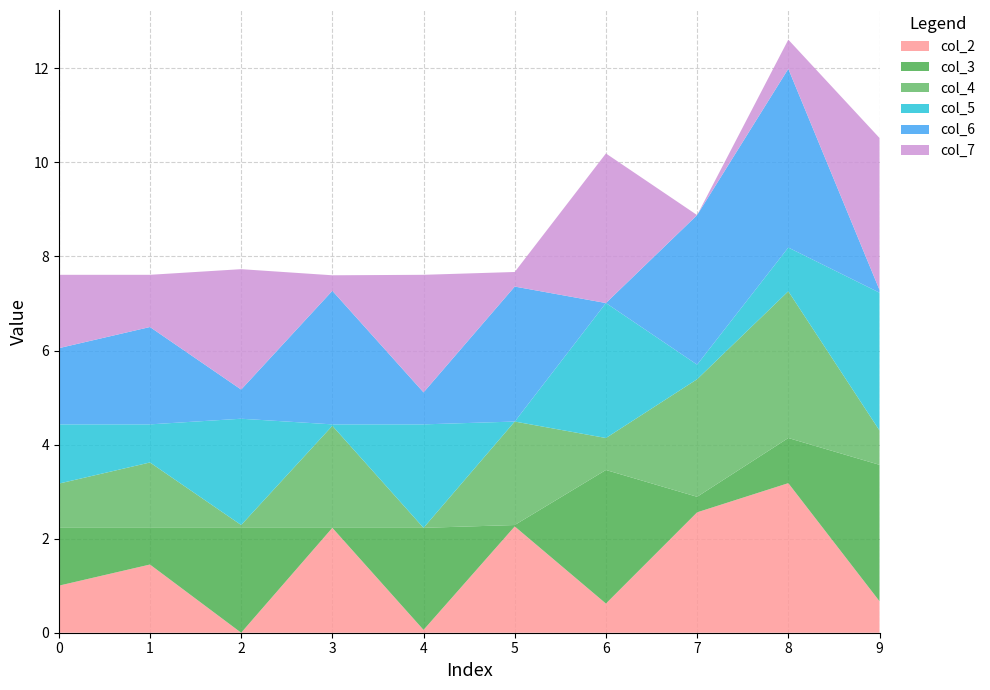

Reading right to left, list all the values displayed in this chart.

col_2: 0.7	3.2	2.6	0.6	2.3	0.1	2.2	0.0	1.4	1.0
col_3: 2.9	1.0	0.3	2.8	0.0	2.2	0.0	2.2	0.8	1.2
col_4: 0.7	3.1	2.5	0.7	2.2	0.0	2.2	0.1	1.4	0.9
col_5: 2.9	0.9	0.3	2.9	0.0	2.2	0.0	2.3	0.8	1.3
col_6: 0.1	3.8	3.2	0.0	2.9	0.7	2.8	0.6	2.1	1.6
col_7: 3.2	0.6	0.0	3.2	0.3	2.5	0.3	2.6	1.1	1.6